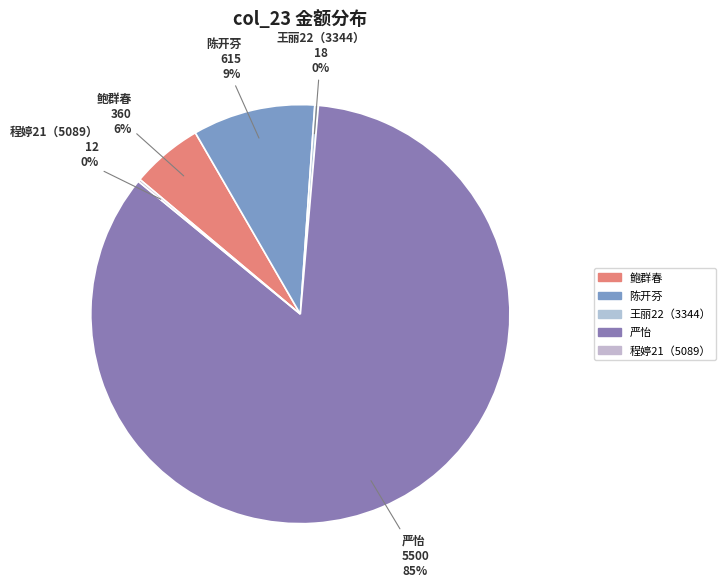

Rank the categories by value from highest to lowest.

严怡, 陈开芬, 鲍群春, 王丽22（3344）, 程婷21（5089）